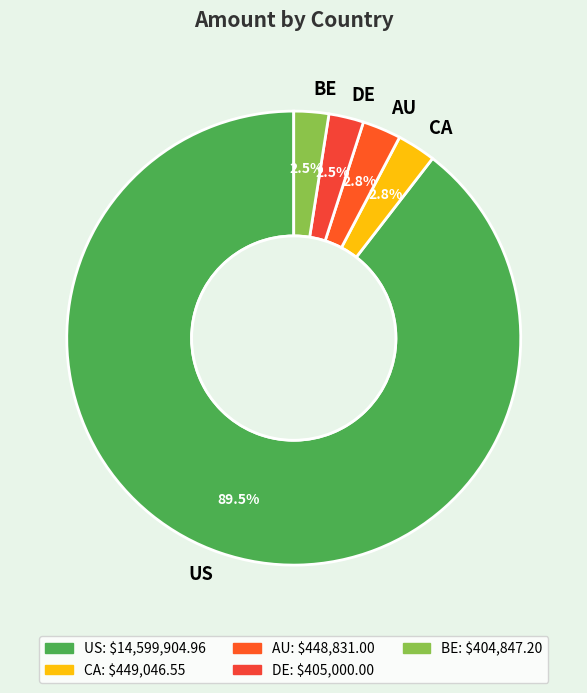

True or false: AU accounts for 3% of the total.

True